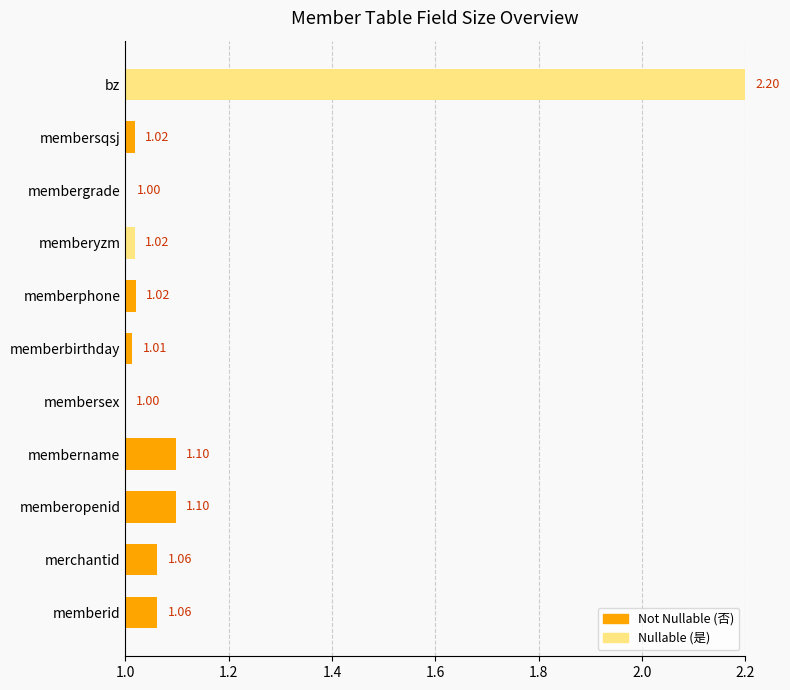

Approximately how many times larger is the value at membersex compared to memberphone?

1.0